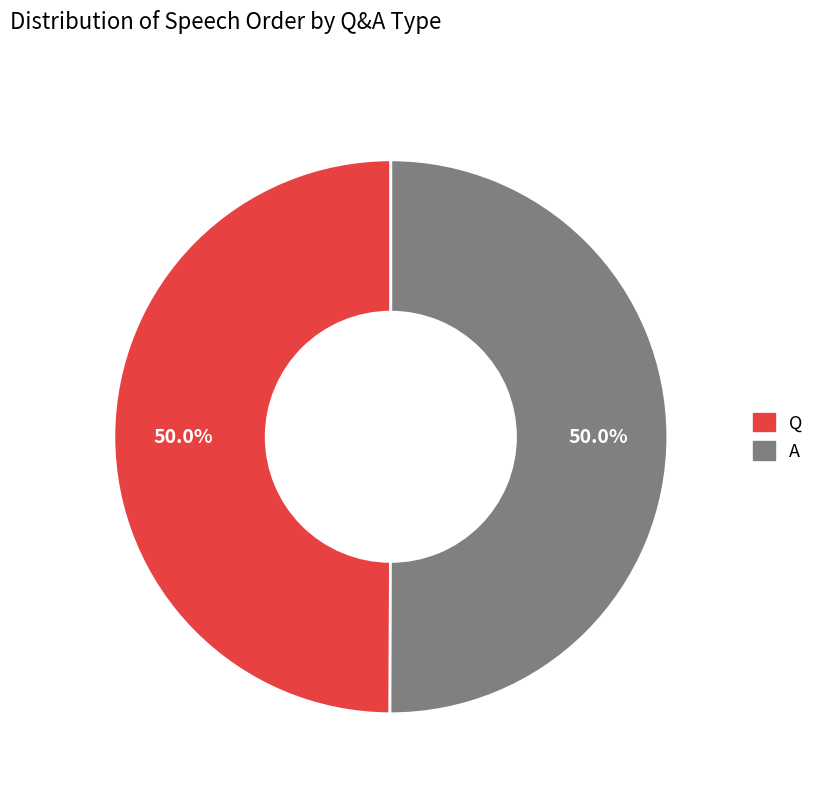

The Q slice represents 50% of the pie. True or false?

True